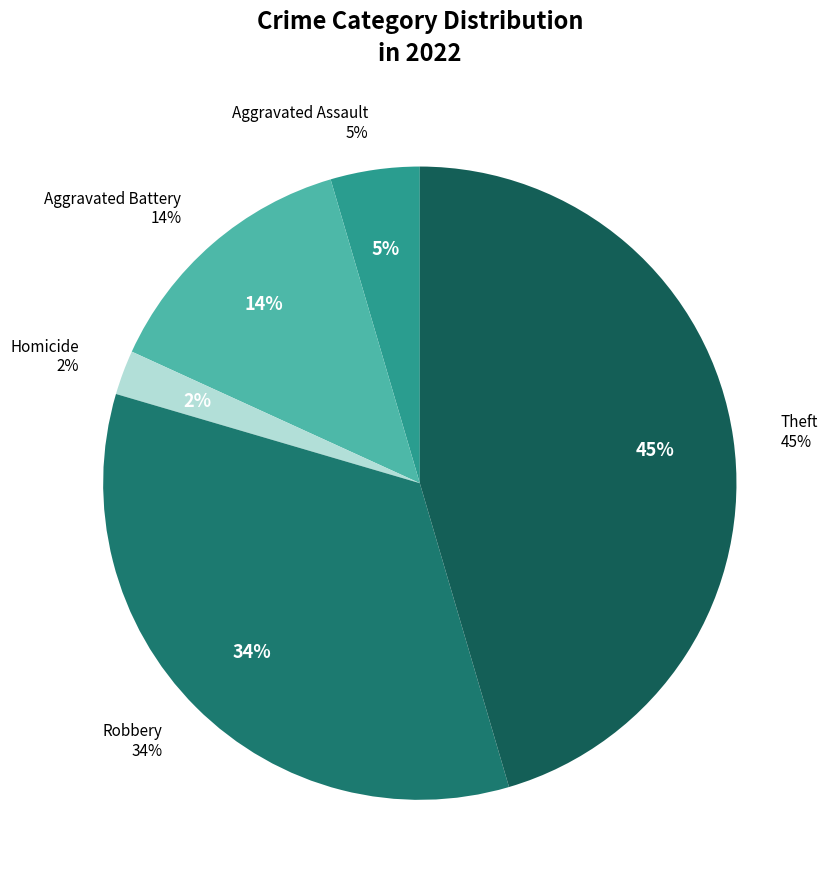

The Aggravated Assault slice represents 12% of the pie. True or false?

False